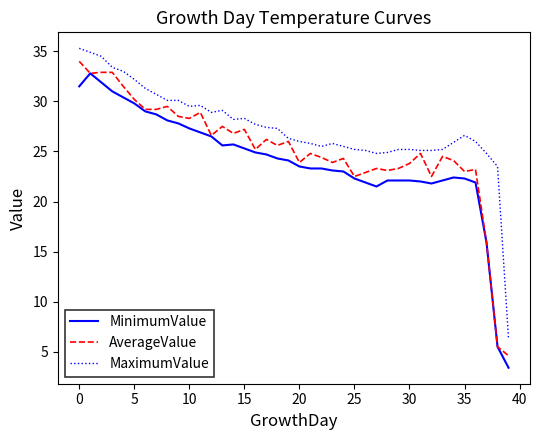

What is the highest value of the MinimumValue series?

32.8